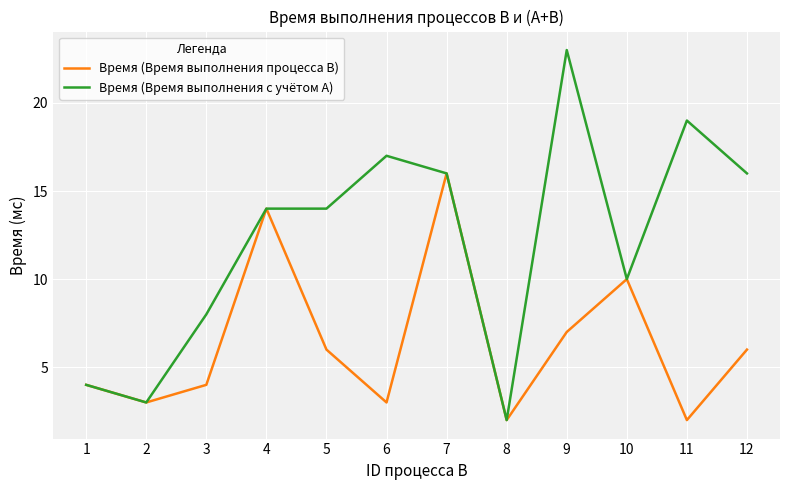

Reading left to right, what are all the values shown in this chart?

Время (Время выполнения процесса B): 1=4	2=3	3=4	4=14	5=6	6=3	7=16	8=2	9=7	10=10	11=2	12=6
Время (Время выполнения с учётом A): 1=4	2=3	3=8	4=14	5=14	6=17	7=16	8=2	9=23	10=10	11=19	12=16